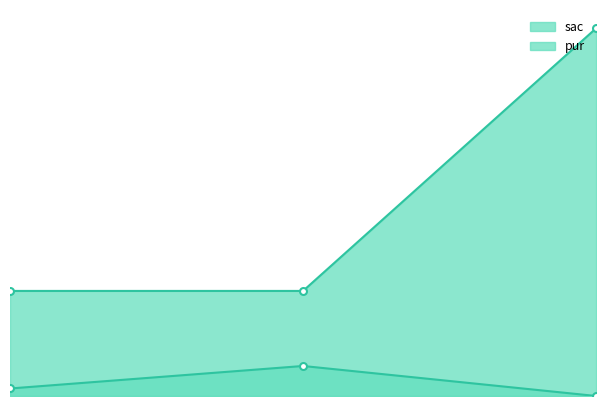

What are all the series names shown in the legend?

sac, pur